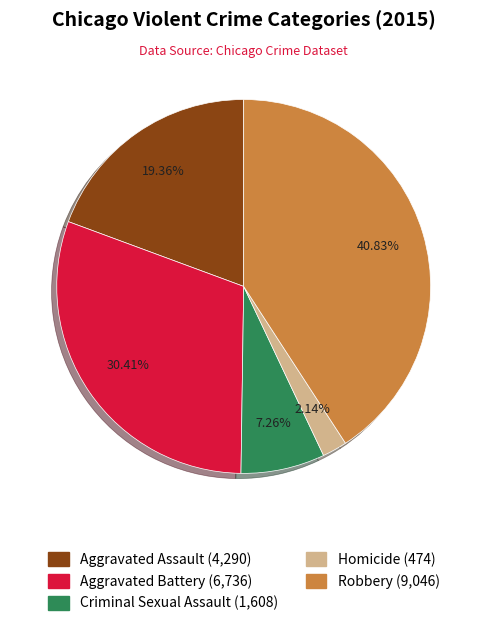

The Criminal Sexual Assault slice represents 17% of the pie. True or false?

False